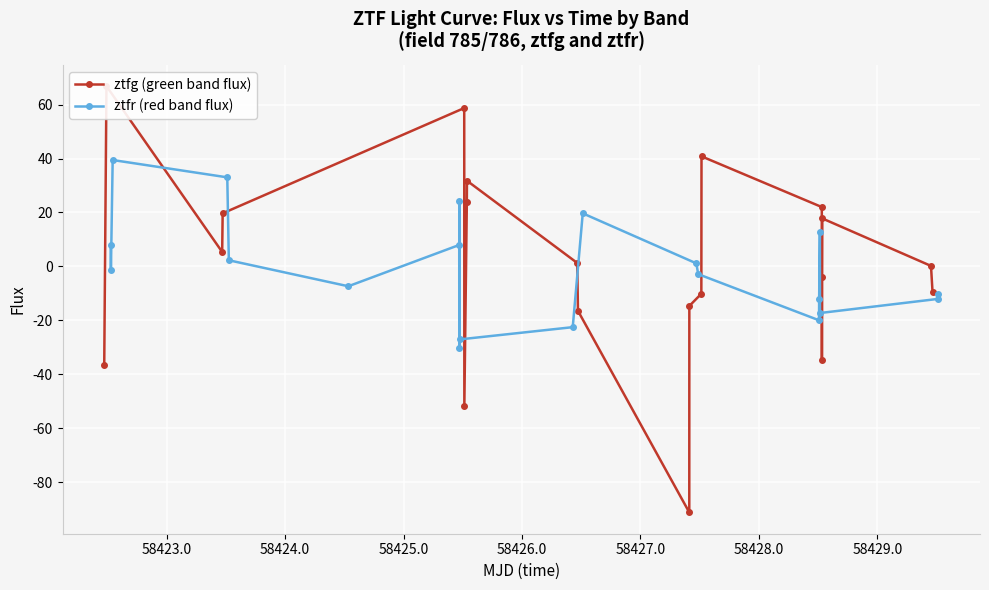

How many data points in ztfr (red band flux) are above -1?

9